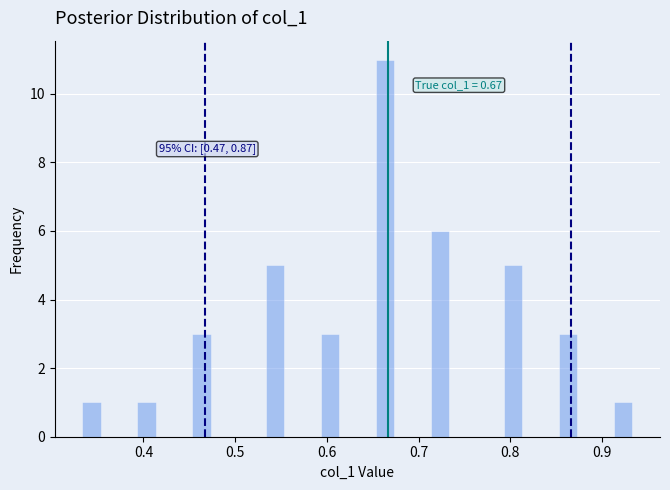

Around what value on the x-axis is the tallest bar? Give the approximate position of its centre, as read against the axis.

0.66